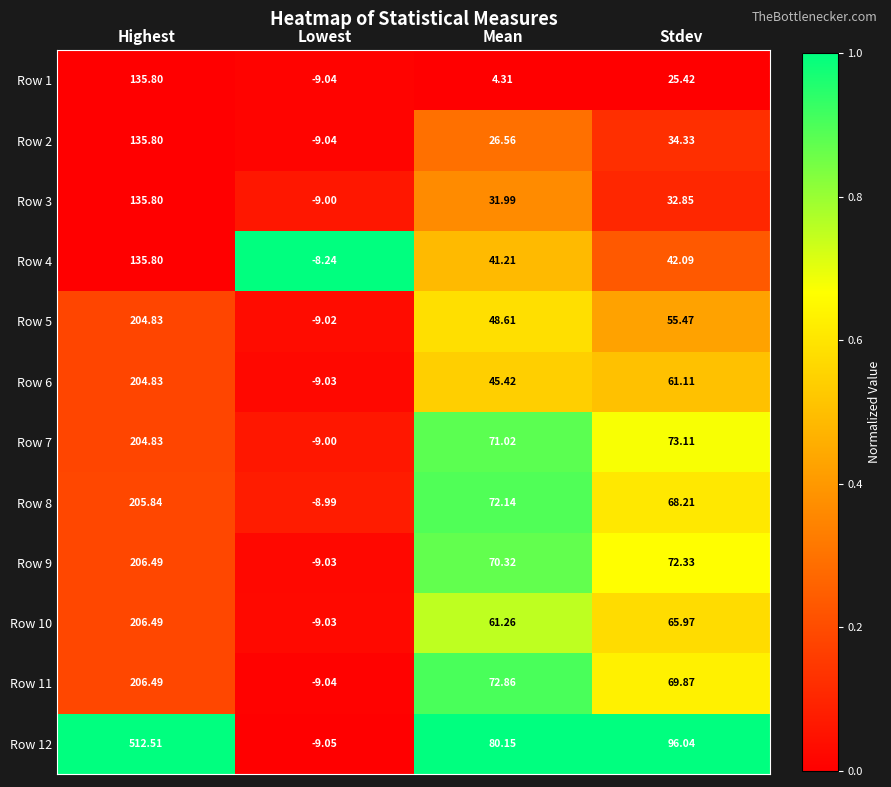

Where does the Row 2 series first go above 34?

Highest